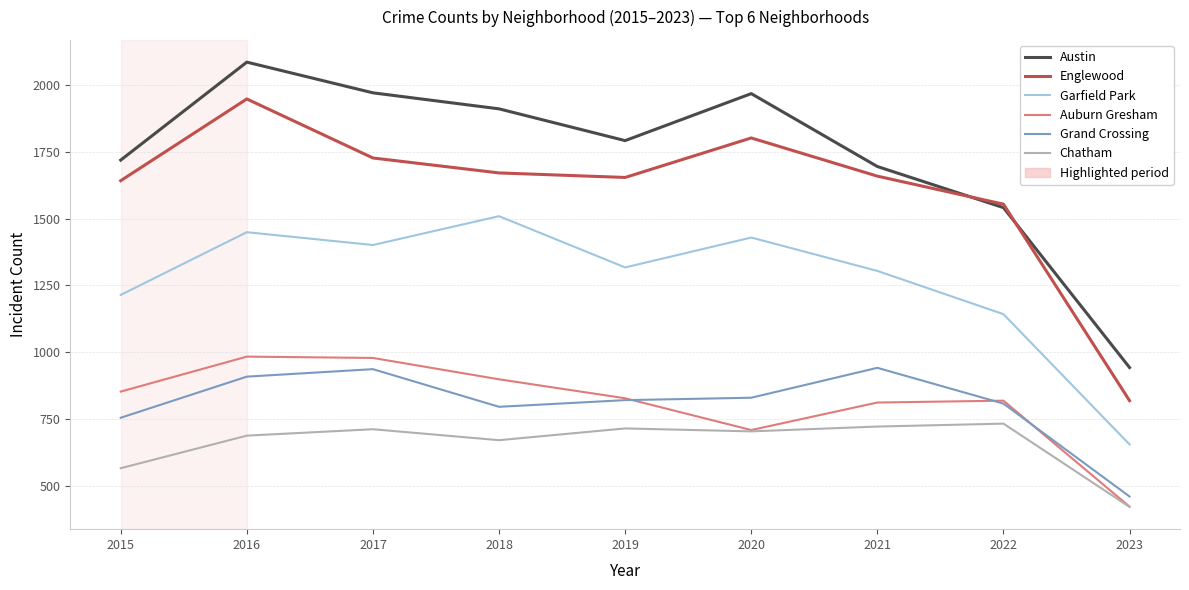

List the series in order of their peak value, lowest first.

Chatham, Grand Crossing, Auburn Gresham, Garfield Park, Englewood, Austin